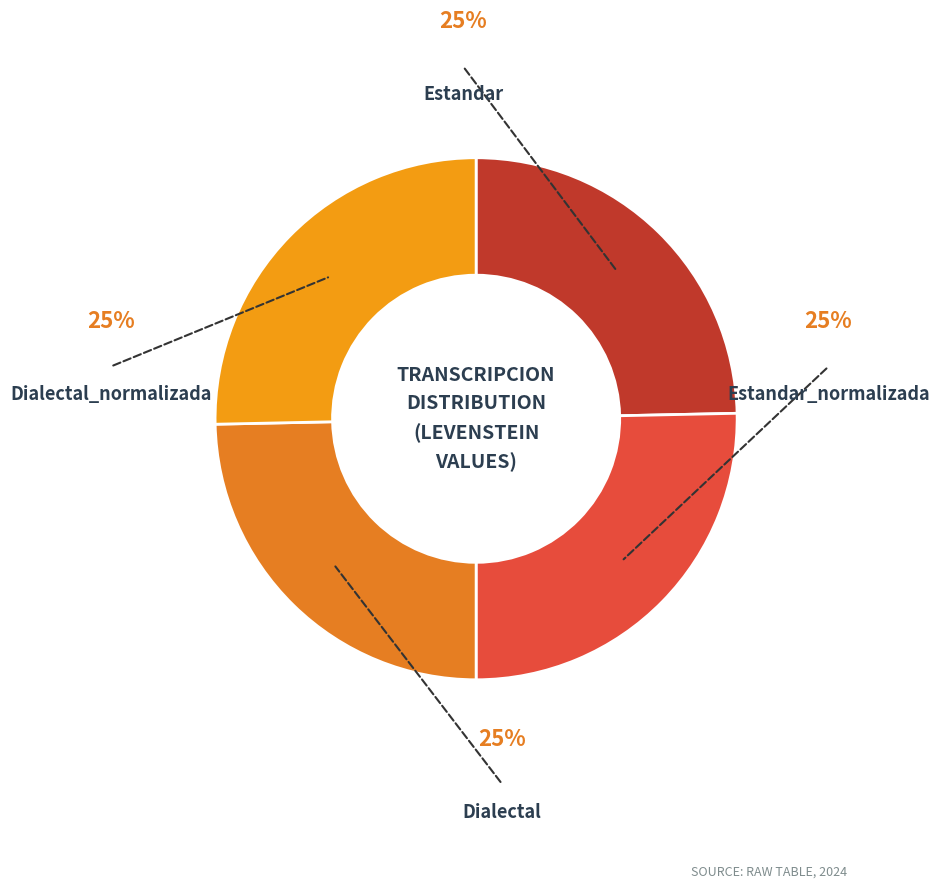

Count the number of slices in the pie.

4